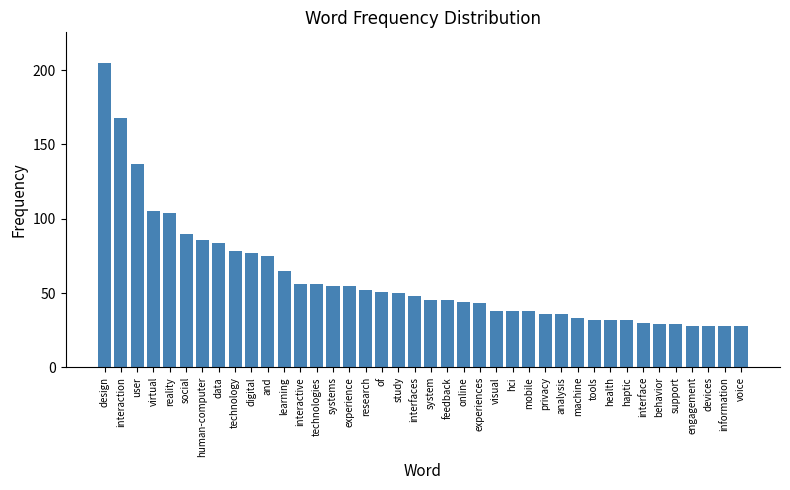

What is the difference between the values at privacy and interaction?

132